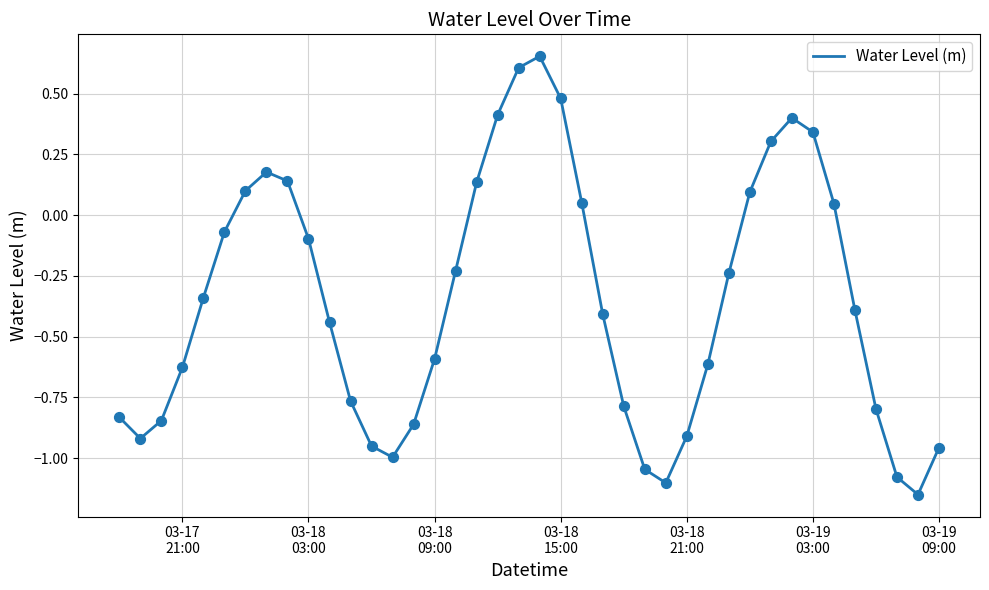

What is the difference between the maximum and minimum values?

1.8